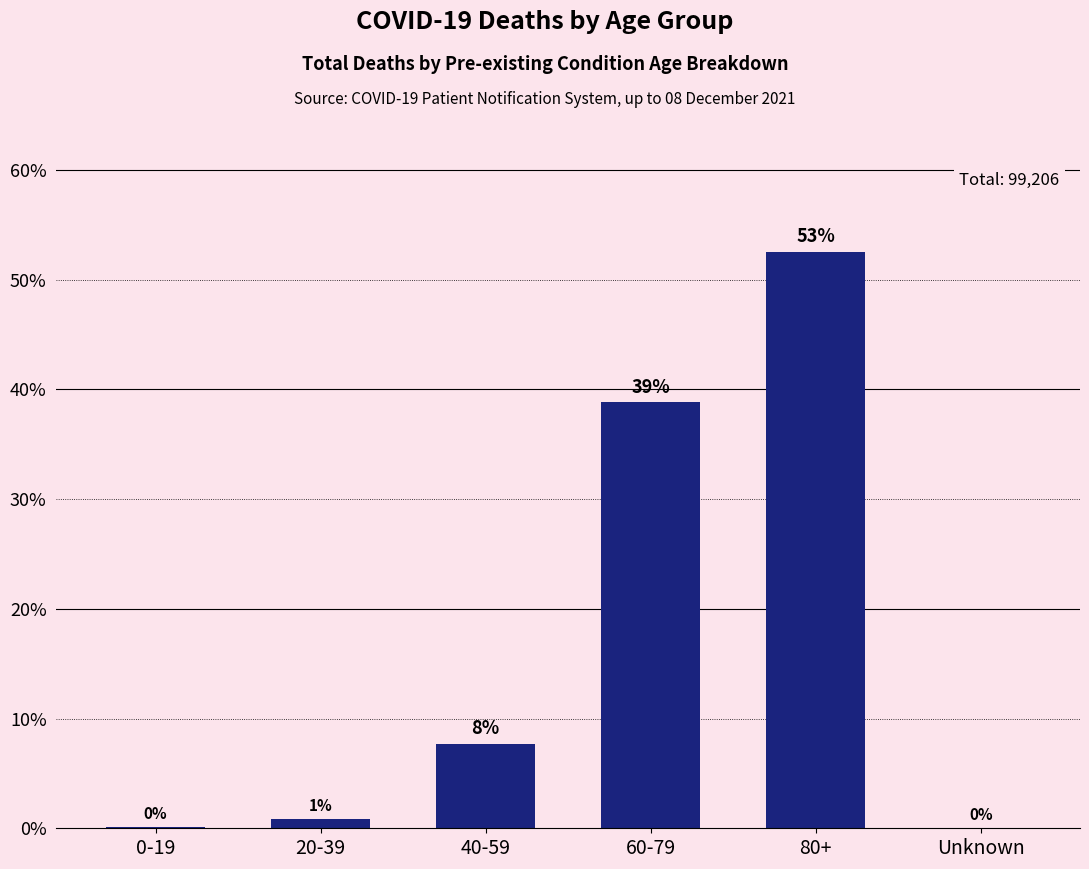

The chart shows a value of 4.4 at 40-59. True or false?

False